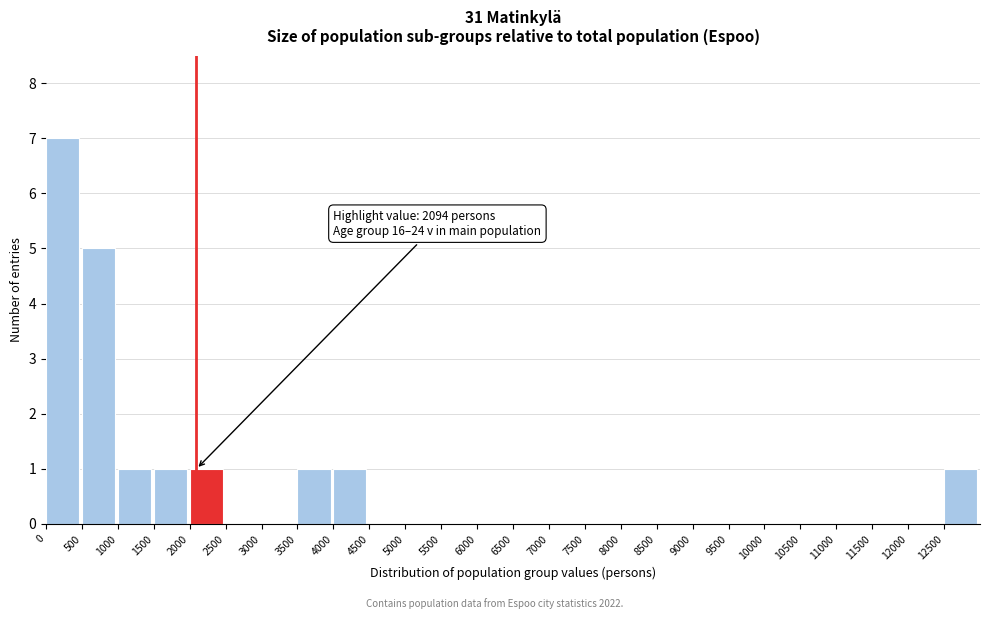

Which range on the x-axis has the tallest bar?

0 to 500